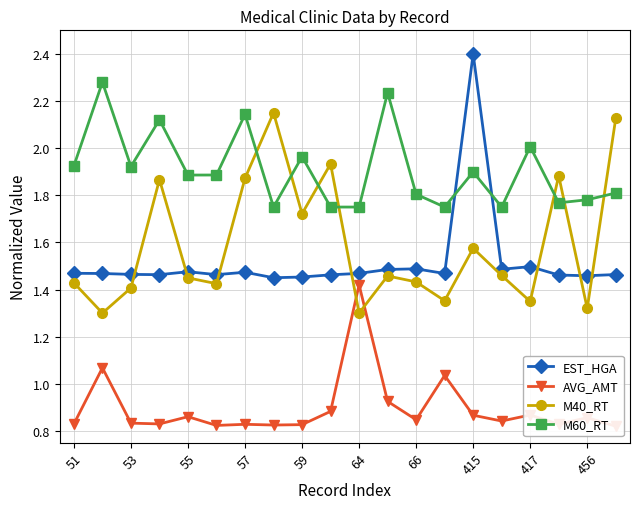

True or false: EST_HGA and M60_RT intersect in this chart.

True